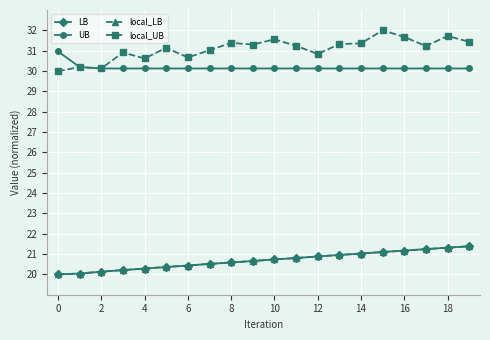

Does the chart display data point markers on the line(s)?

Yes